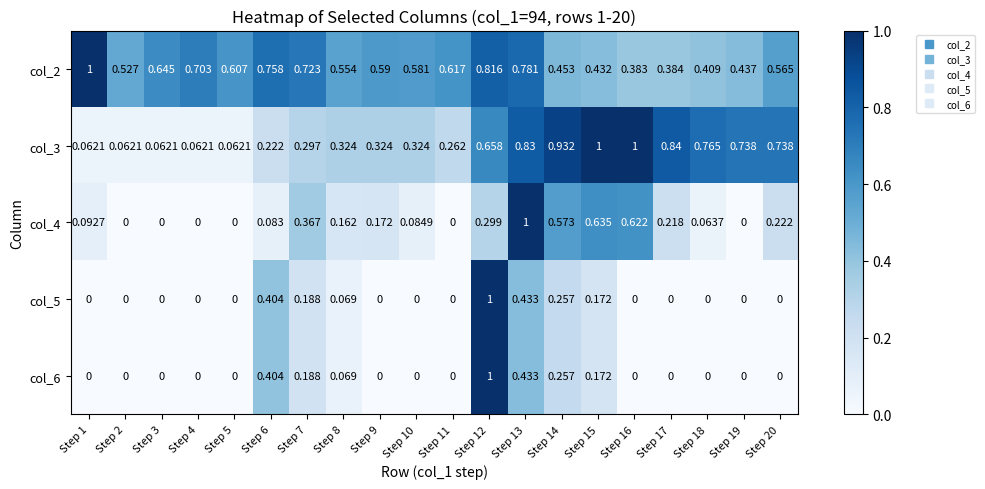

Is the value of col_5 at Step 14 greater than the value of col_2 at Step 10?

No